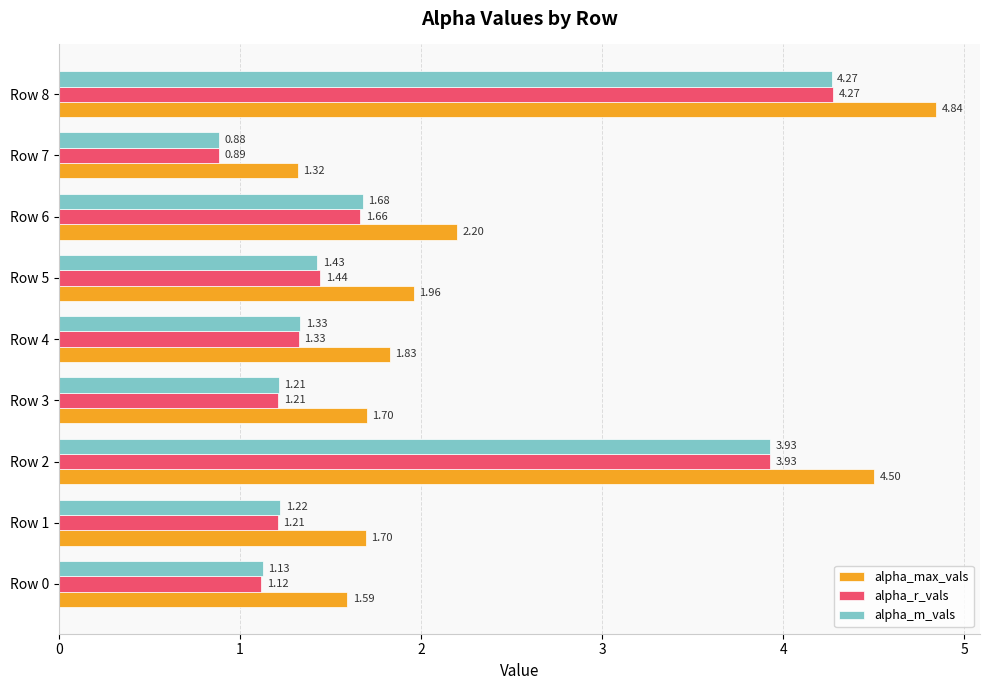

What is the difference between the maximum and minimum values in the alpha_m_vals series?

3.4